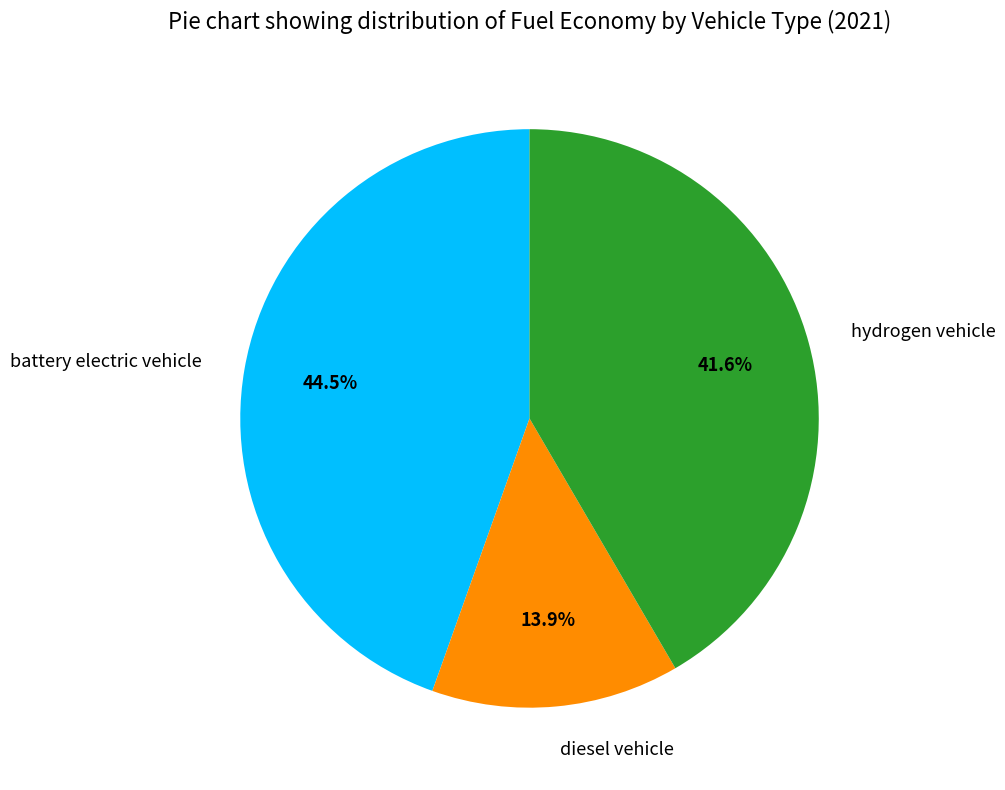

Is there a majority slice in this chart?

No